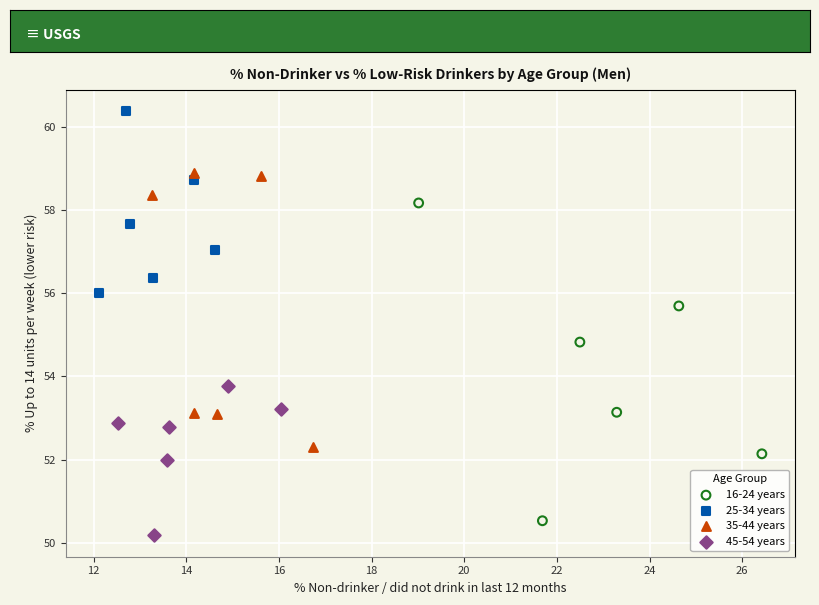

What are all the series names shown in the legend?

16-24 years, 25-34 years, 35-44 years, 45-54 years